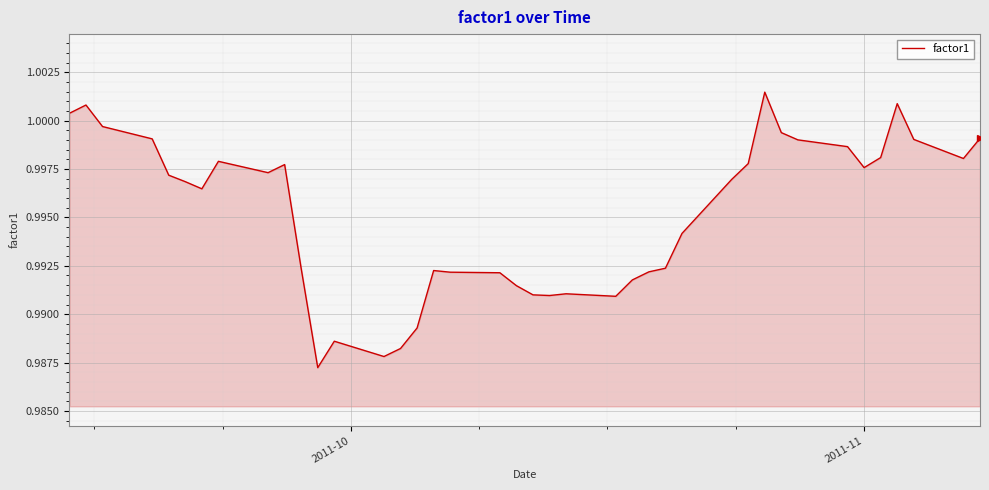

How many lines are shown in the chart?

1